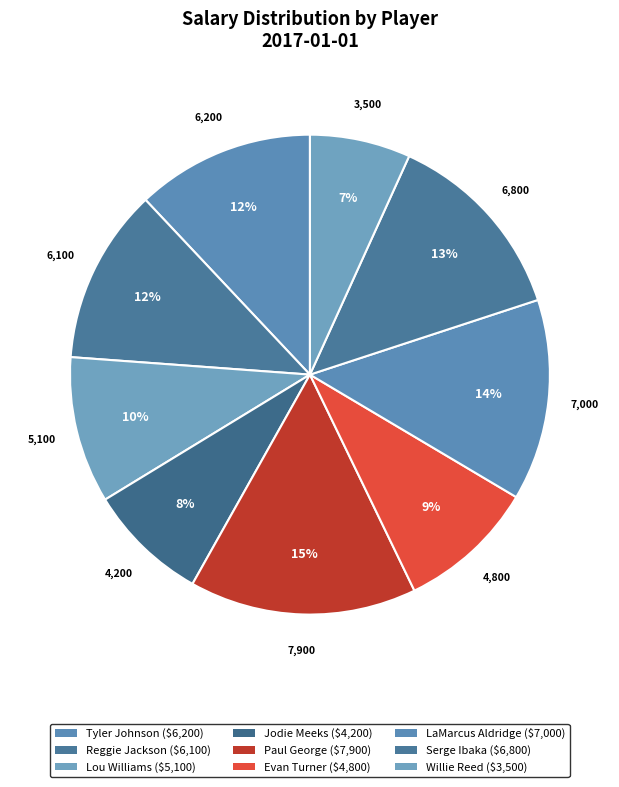

Combined, what portion of the pie is Lou Williams and Reggie Jackson?

21.7%